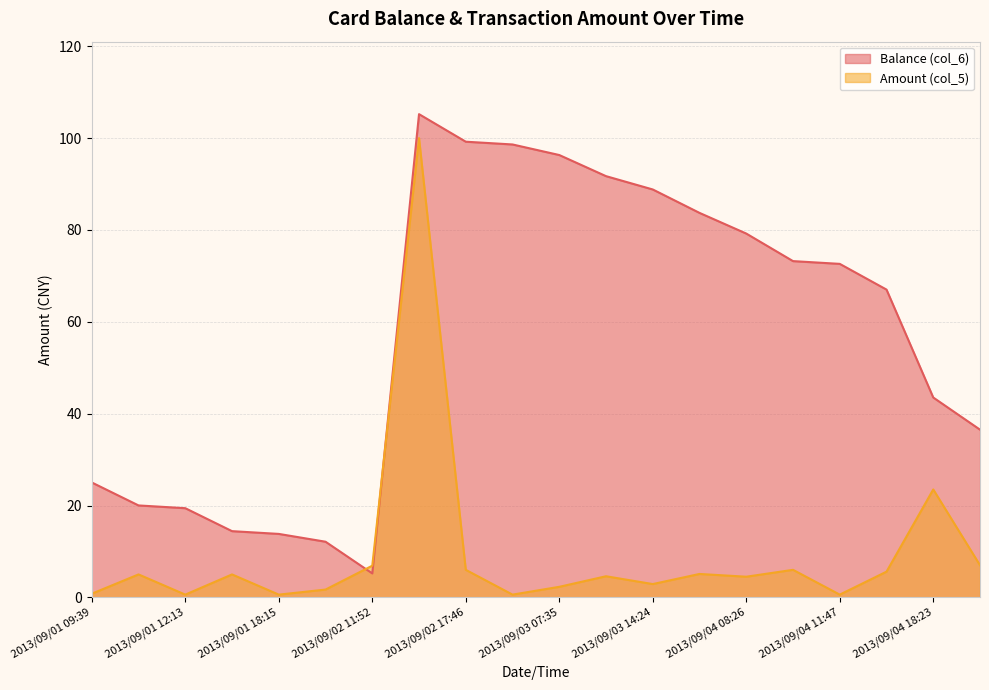

The value of Balance (col_6) at 2013/09/03 12:09 is 91.7. True or false?

True